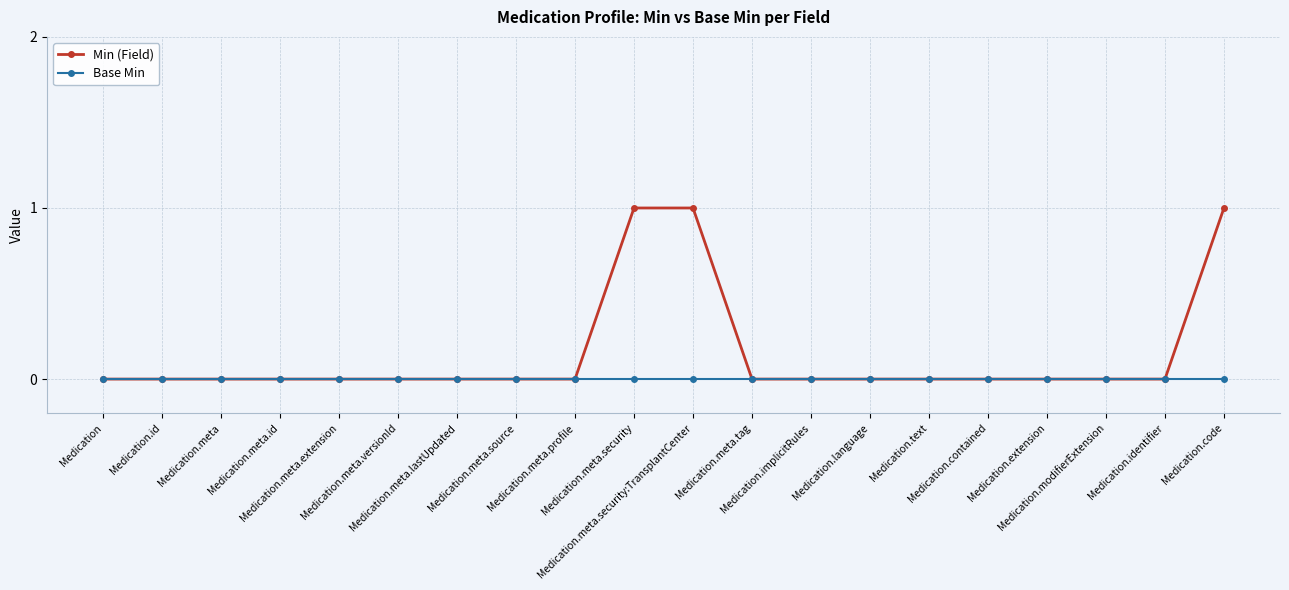

Which series has the largest total across all categories?

Min (Field)